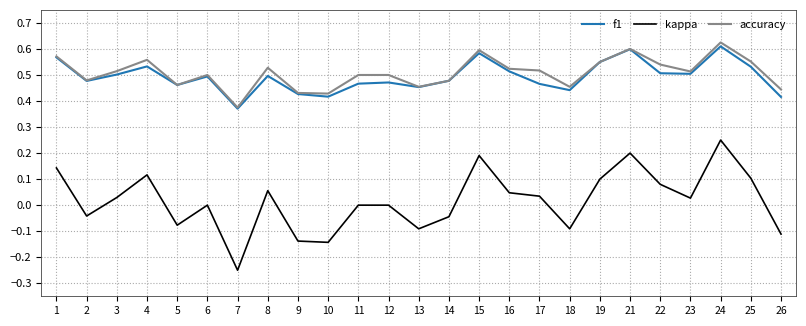

At how many categories does at least one series exceed 0?

25